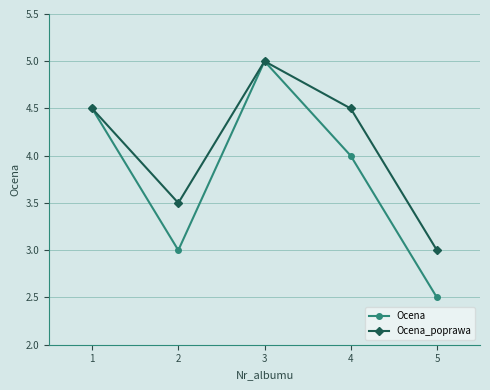

At which category is the sum across all series the highest?

3